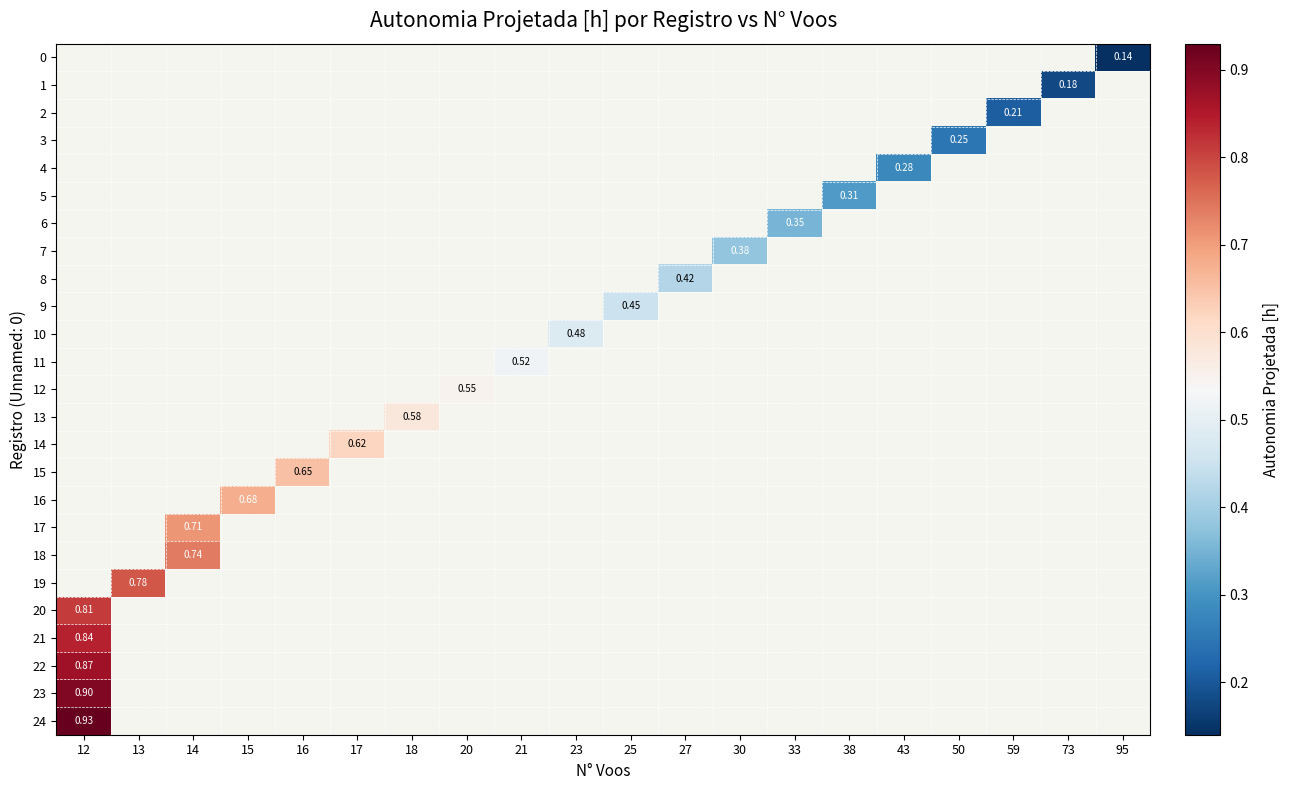

What is the greatest value displayed?

0.9